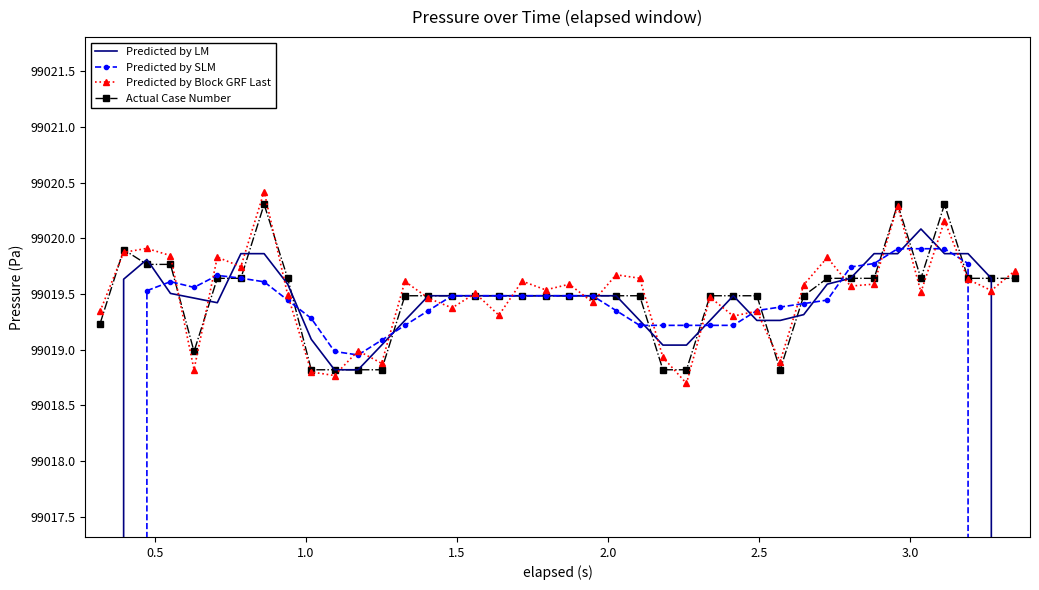

True or false: Predicted by Block GRF Last has more than 2 points higher than both neighbors.

True